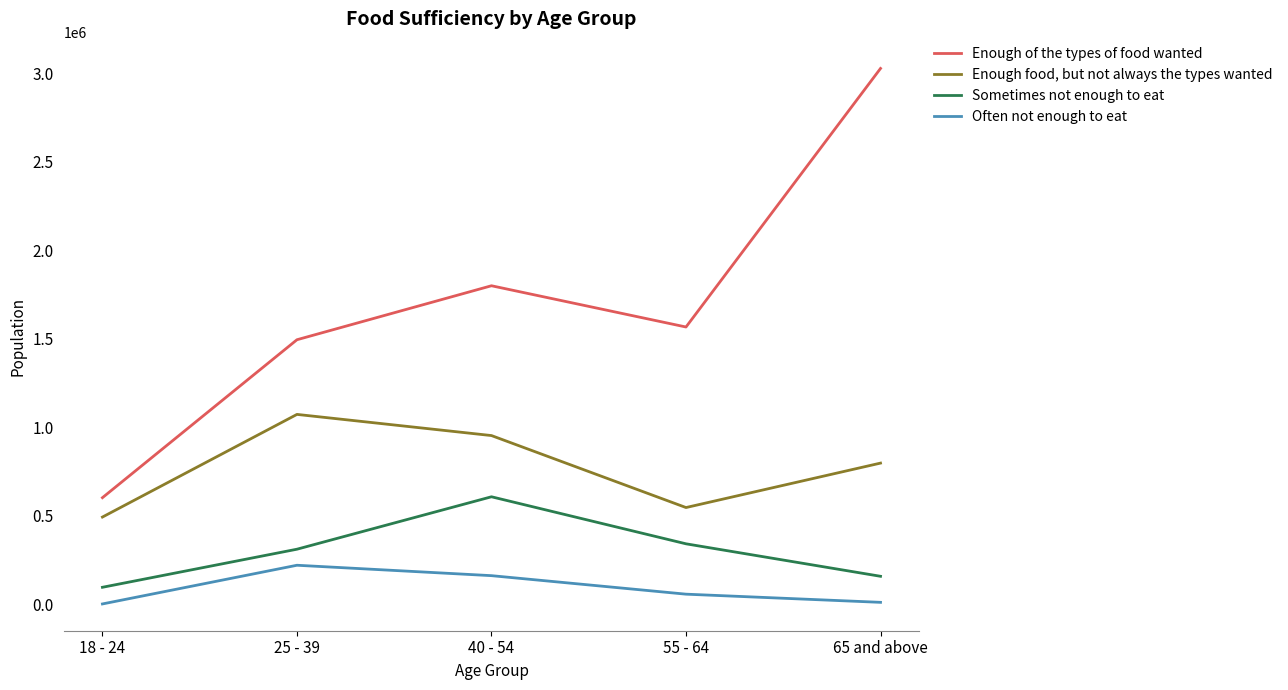

Which series has the largest range (max minus min)?

Enough of the types of food wanted